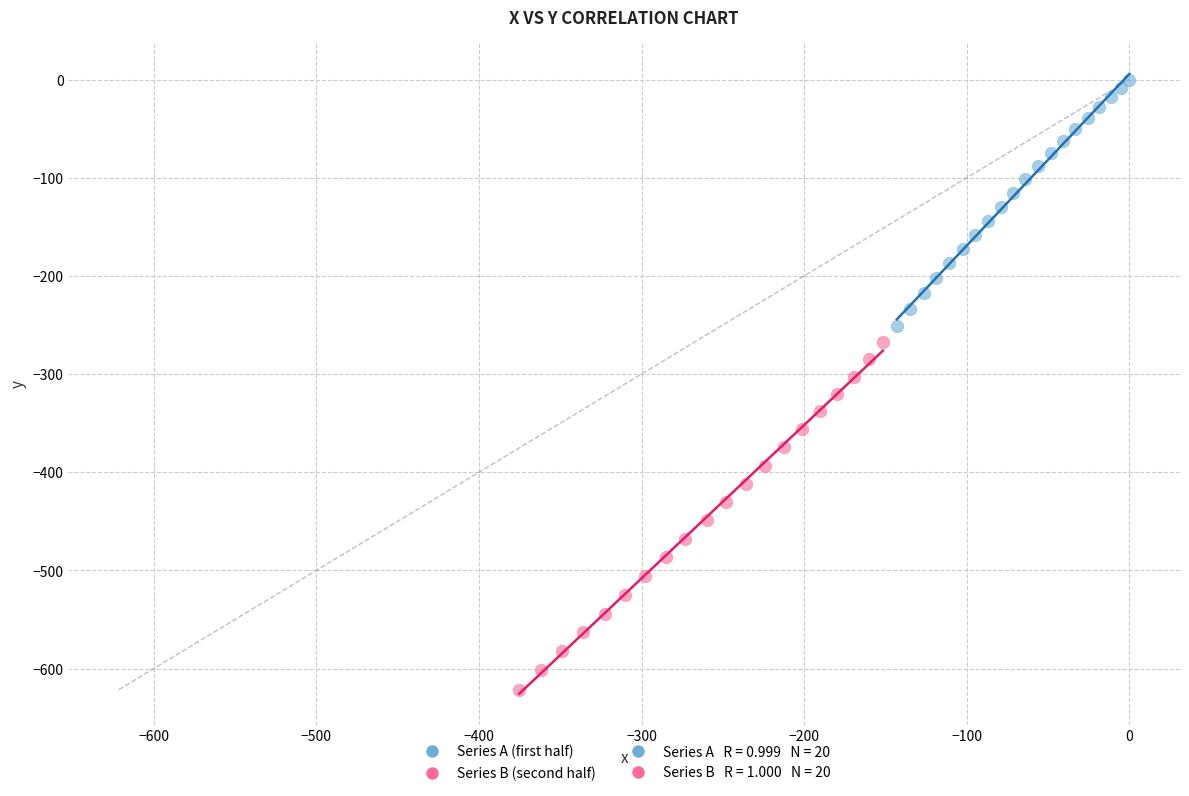

Which series has the largest Y range (max minus min)?

Series B (second half)